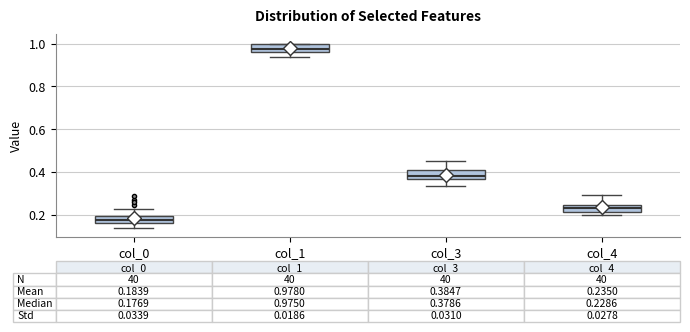

Which box has the lowest median line?

col_0